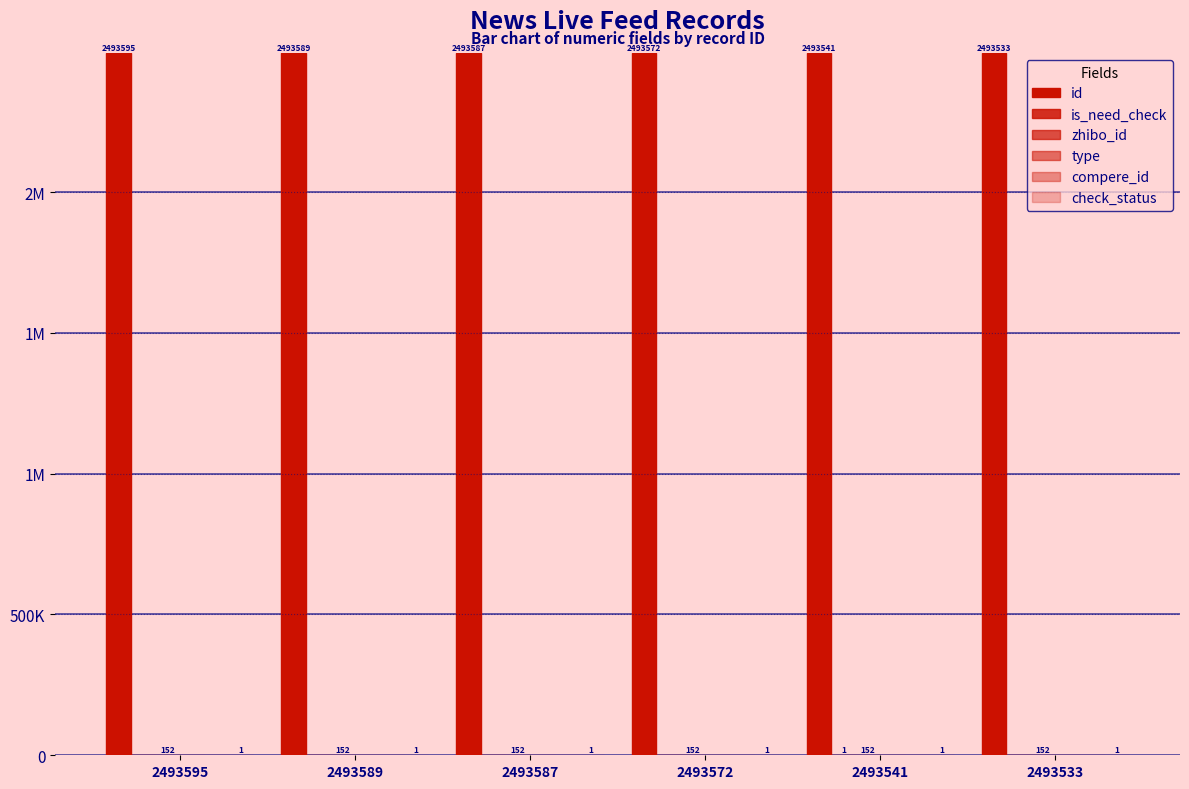

What is the total value across all series at 2493589?

2493742